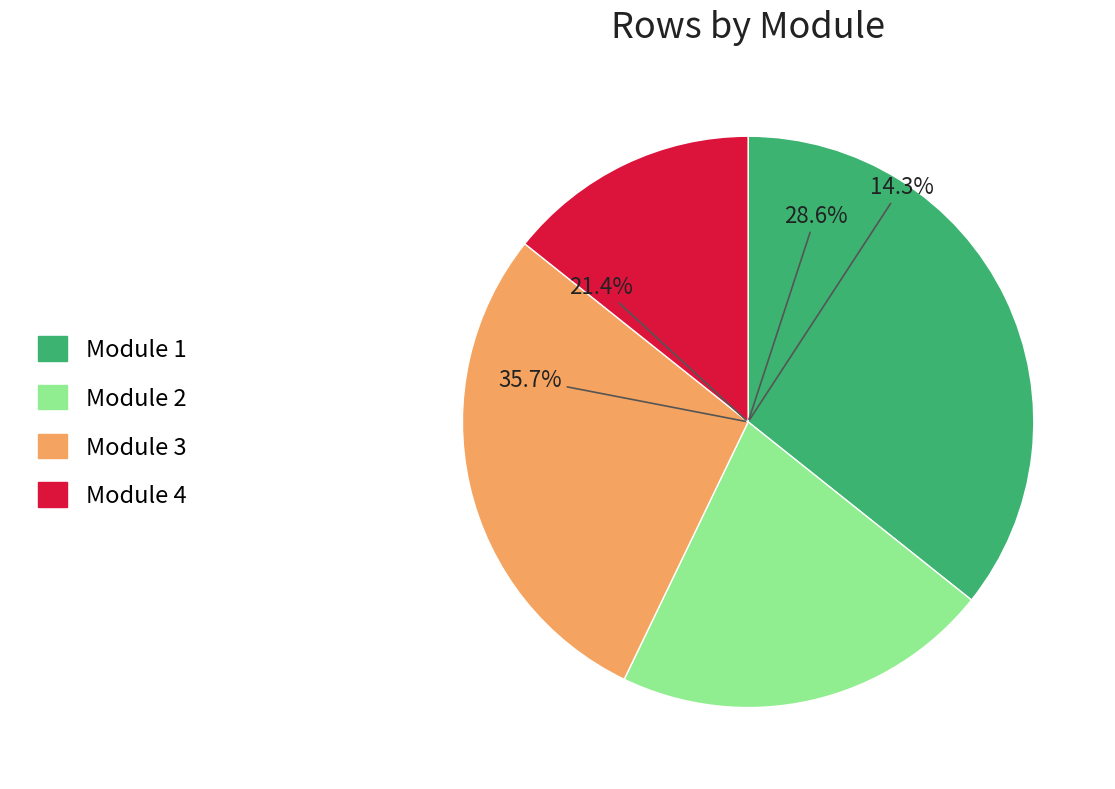

Does Module 1 account for over 50% of the chart?

No